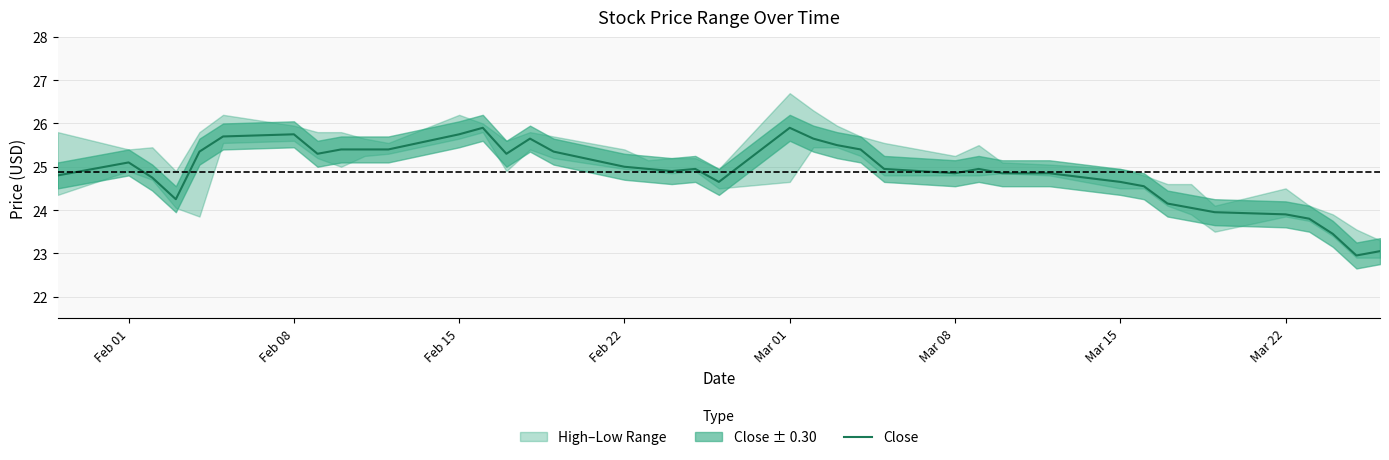

What is the maximum value for Close?

25.9